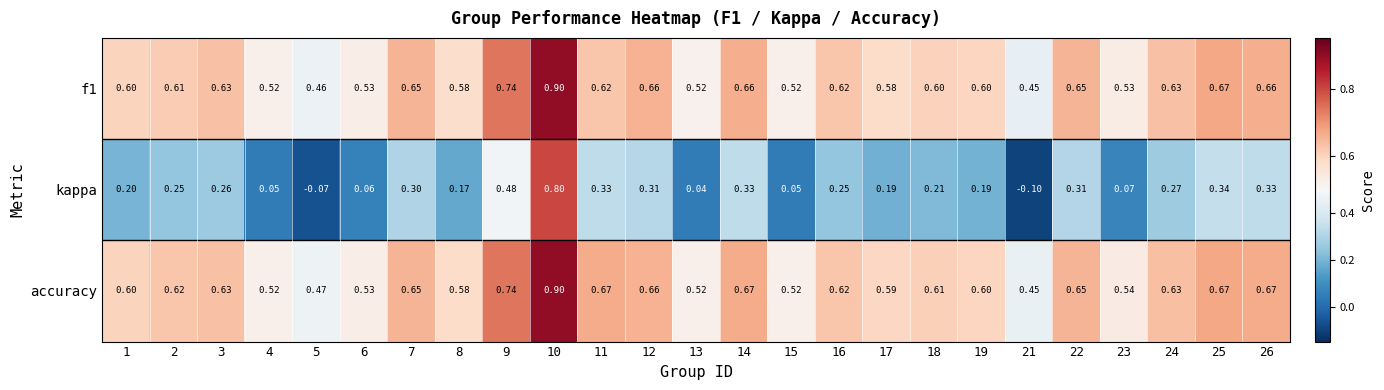

Between 23 and 26, which series saw the biggest shift?

kappa